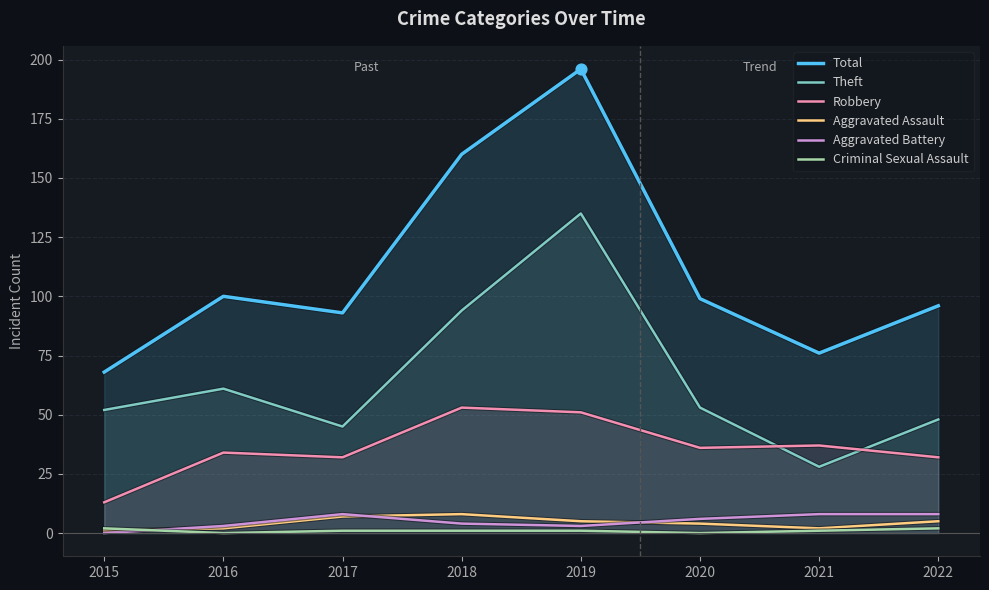

What are all the series names shown in the legend?

Total, Theft, Robbery, Aggravated Assault, Aggravated Battery, Criminal Sexual Assault